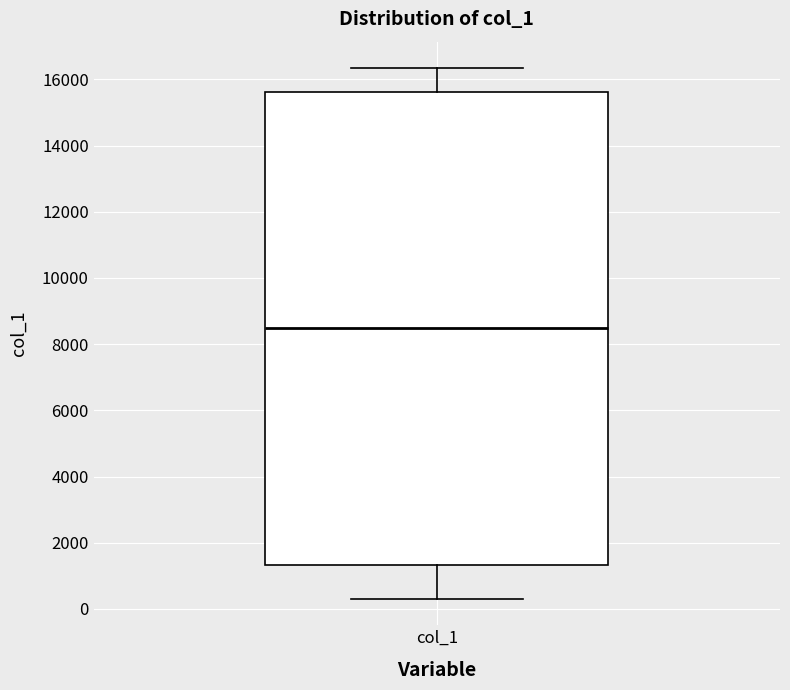

Read this box plot against the y-axis: the position of the median line, the range covered by the box, and the ends of both whiskers. The values are not printed on the chart, so give them approximately, as read against the axis.

median 8600, box 1400 to 15600, whiskers 400 to 16400